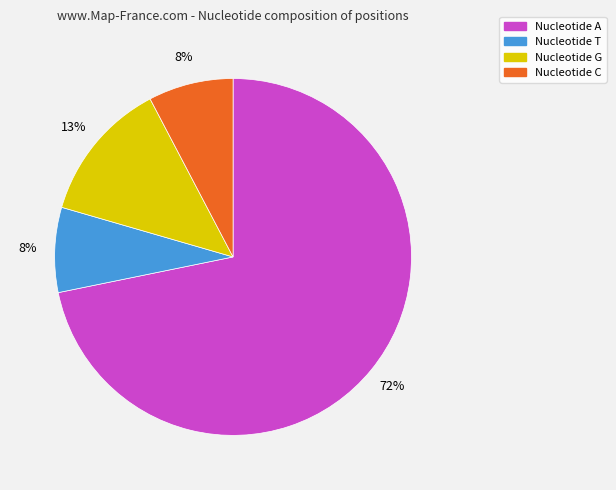

How many segments does this pie chart have?

4